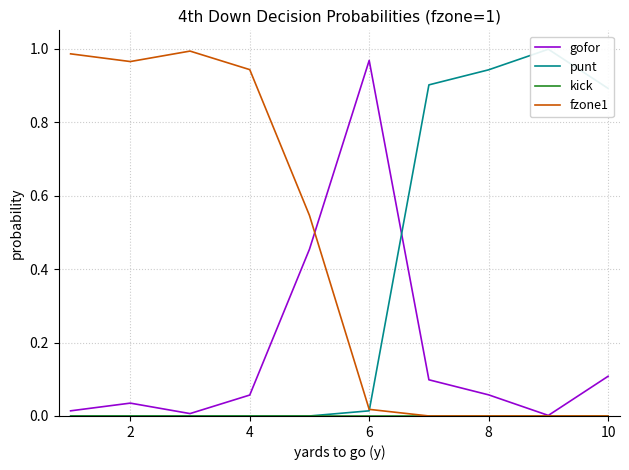

Is it true that fzone1 equals 0.2 at 4?

False